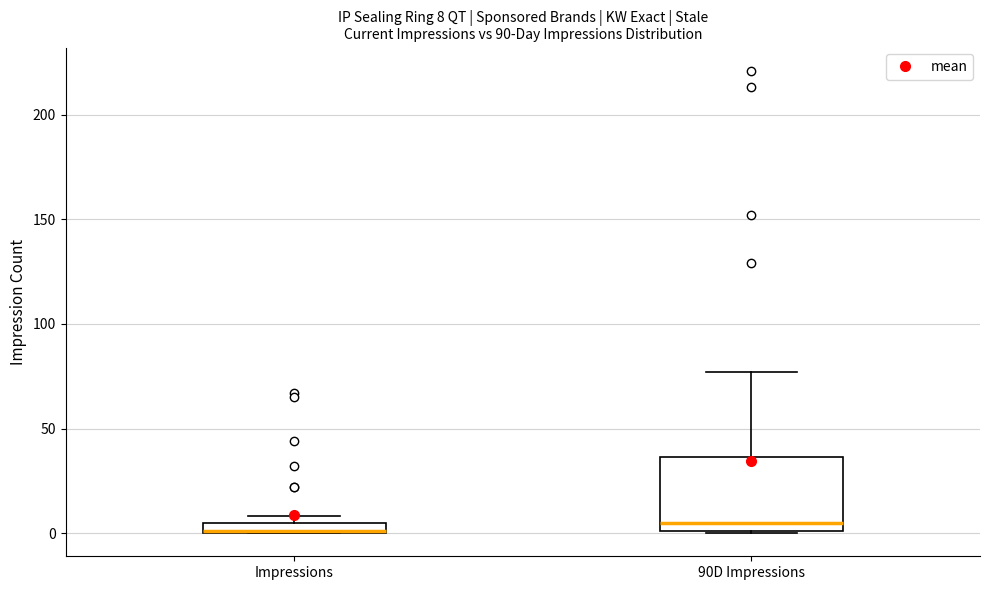

Which box is the tallest, from its lower edge to its upper edge?

90D Impressions